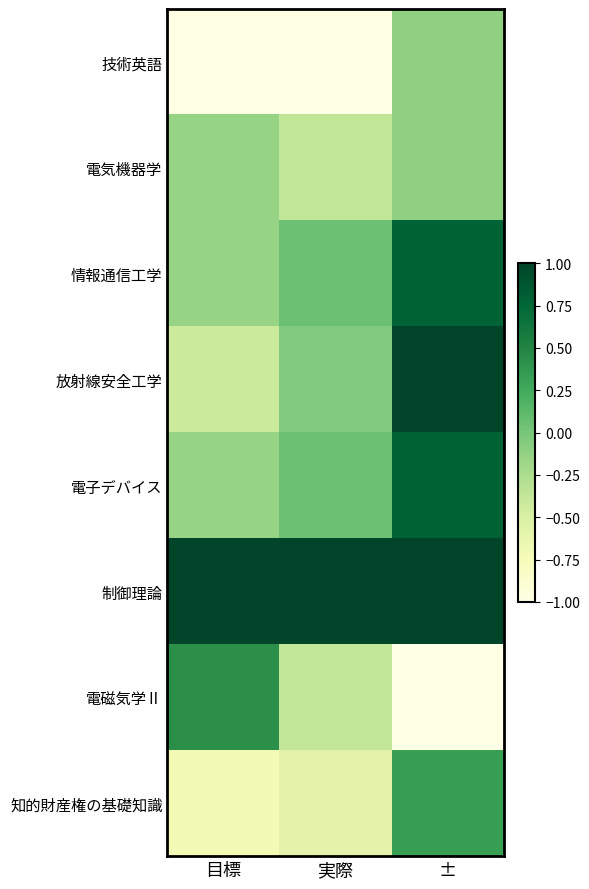

Reading left to right, what are all the values shown in this chart?

技術英語: 目標=-1.0	実際=-1.0	±=-0.1
電気機器学: 目標=-0.1	実際=-0.4	±=-0.1
情報通信工学: 目標=-0.1	実際=0.1	±=0.8
放射線安全工学: 目標=-0.4	実際=-0.1	±=1.0
電子デバイス: 目標=-0.1	実際=0.1	±=0.8
制御理論: 目標=1.0	実際=1.0	±=1.0
電磁気学Ⅱ: 目標=0.4	実際=-0.4	±=-1.0
知的財産権の基礎知識: 目標=-0.7	実際=-0.6	±=0.3